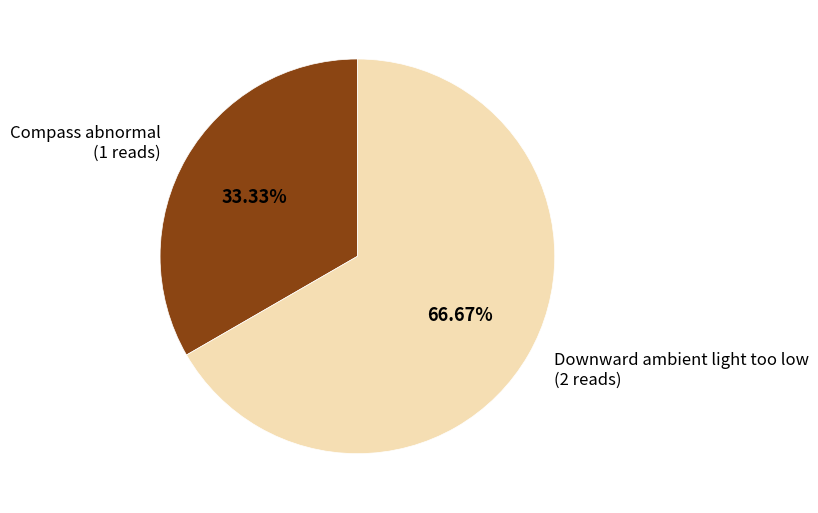

What is the ratio of the value at Compass abnormal to the value at Downward ambient light too low?

0.5